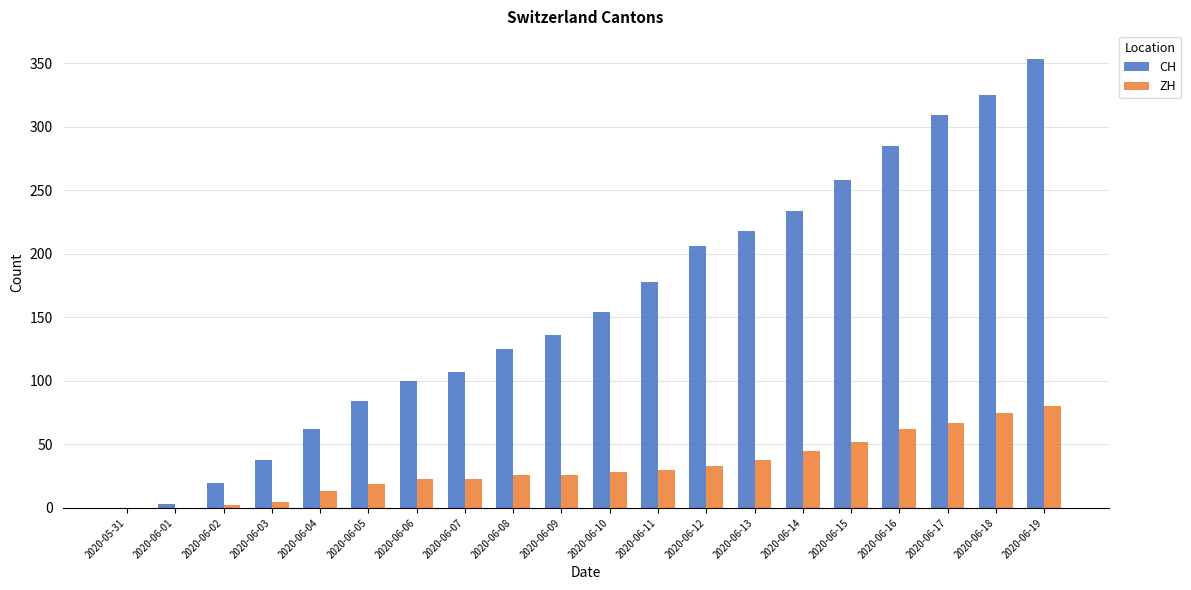

Is the value of ZH at 2020-06-10 greater than the value of CH at 2020-06-02?

Yes